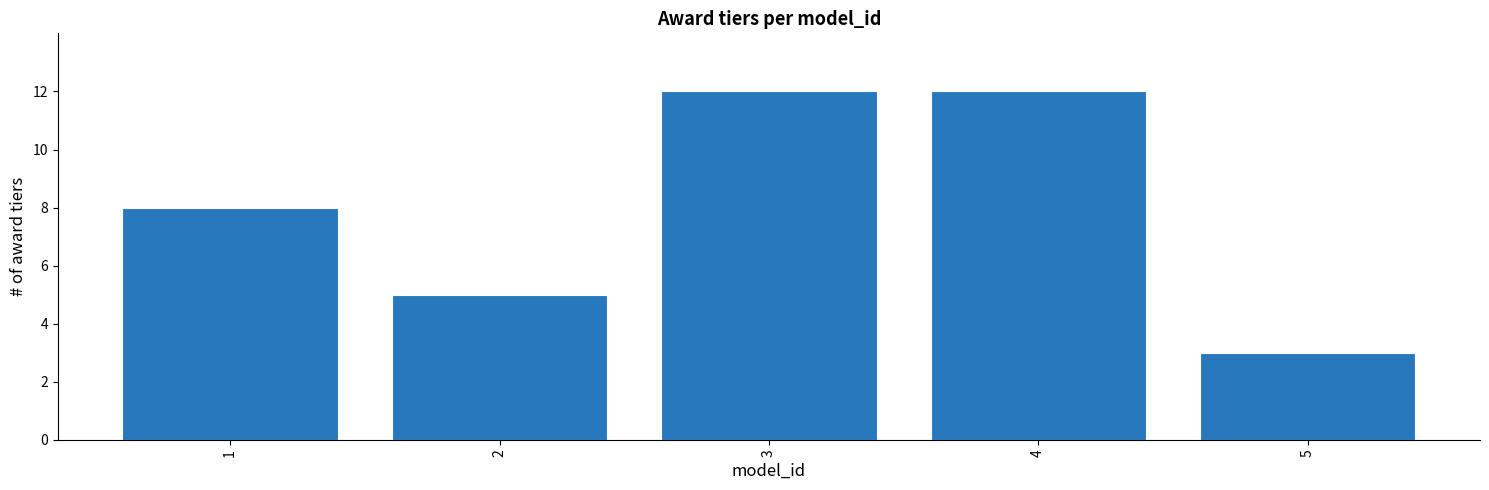

The chart shows a value of 1 at 5. True or false?

False